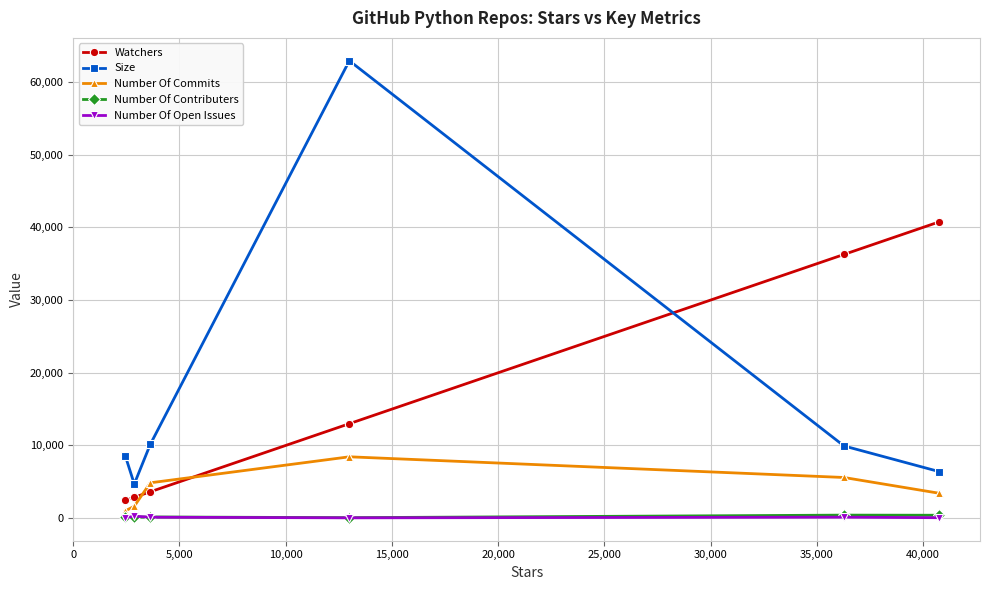

What are all the series names shown in the legend?

Watchers, Size, Number Of Commits, Number Of Contributers, Number Of Open Issues